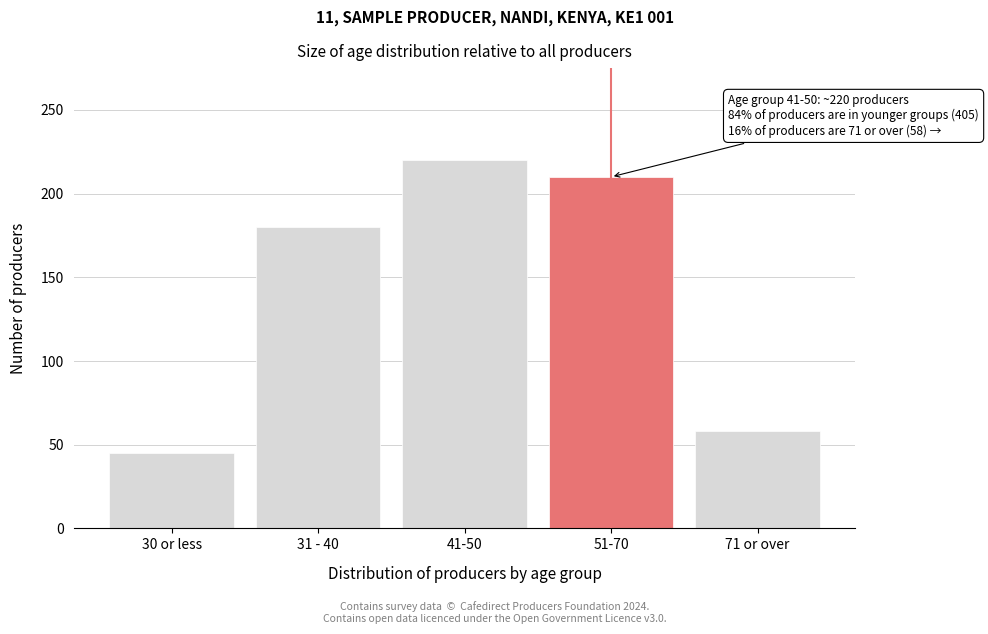

Reading right to left, extract all data points from this chart.

71 or over=58	51-70=210	41-50=220	31 - 40=180	30 or less=45